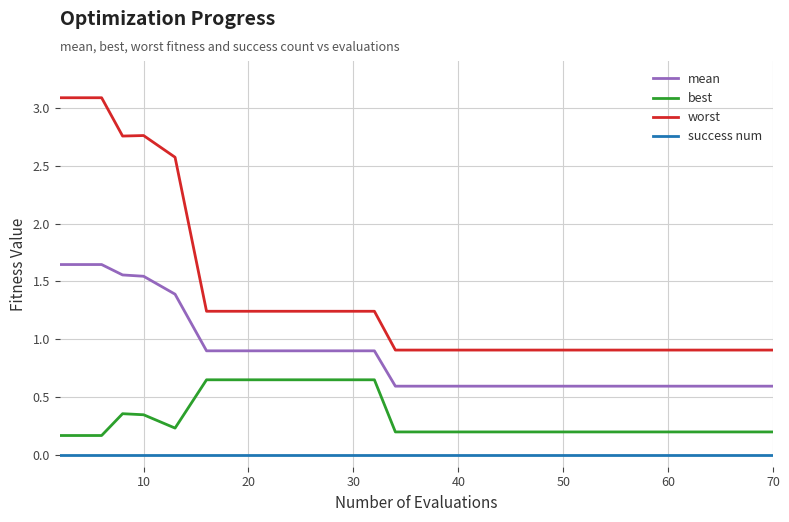

Rank the series by their maximum value, from lowest to highest.

success num, best, mean, worst